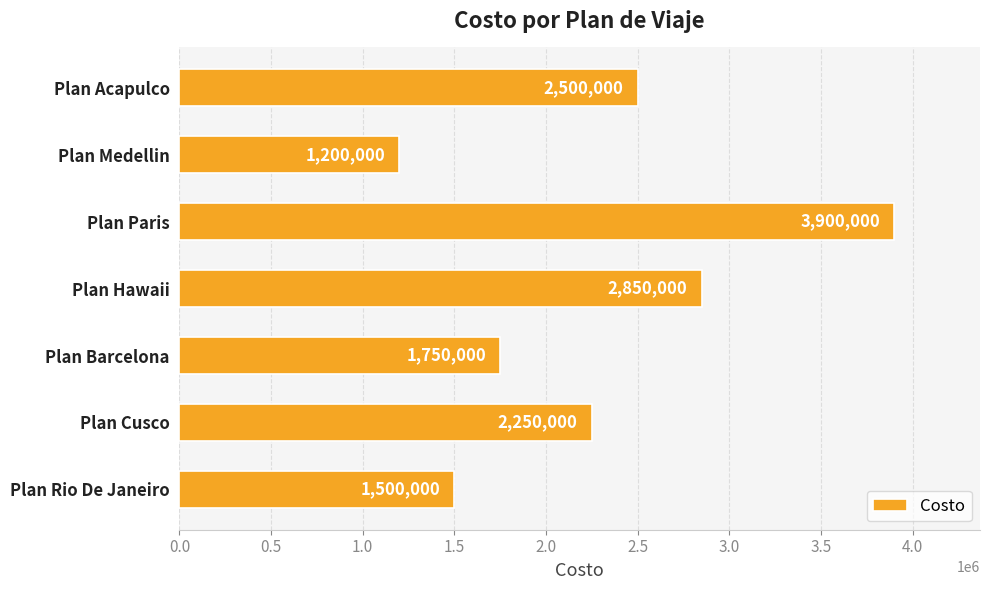

True or false: the data shows 2850000 at Plan Hawaii.

True